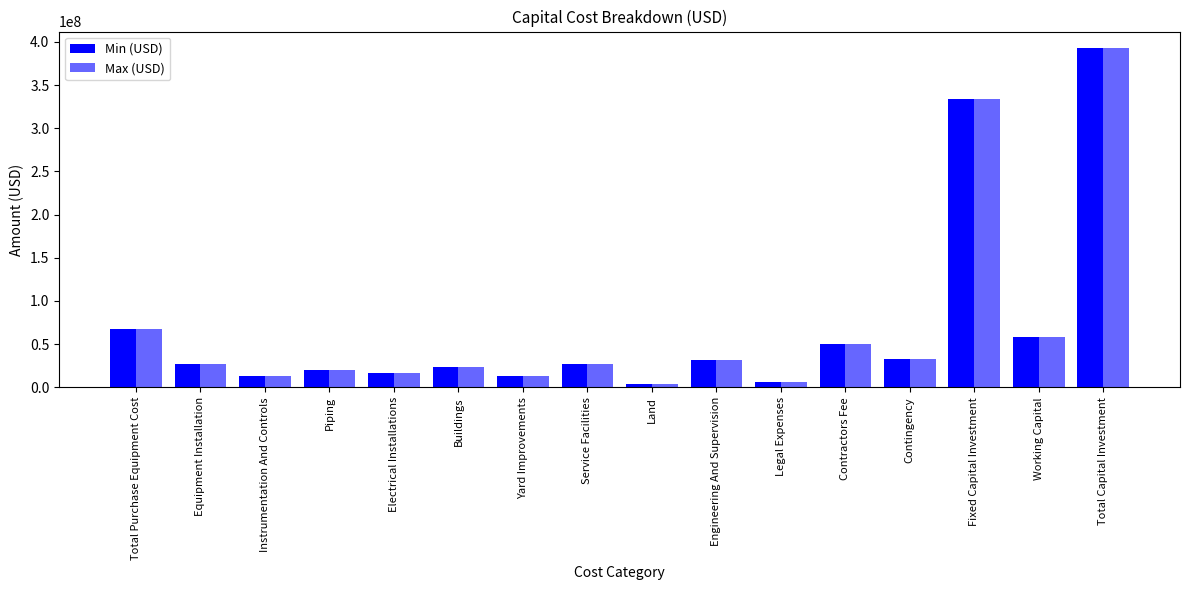

How many groups of bars are there?

16